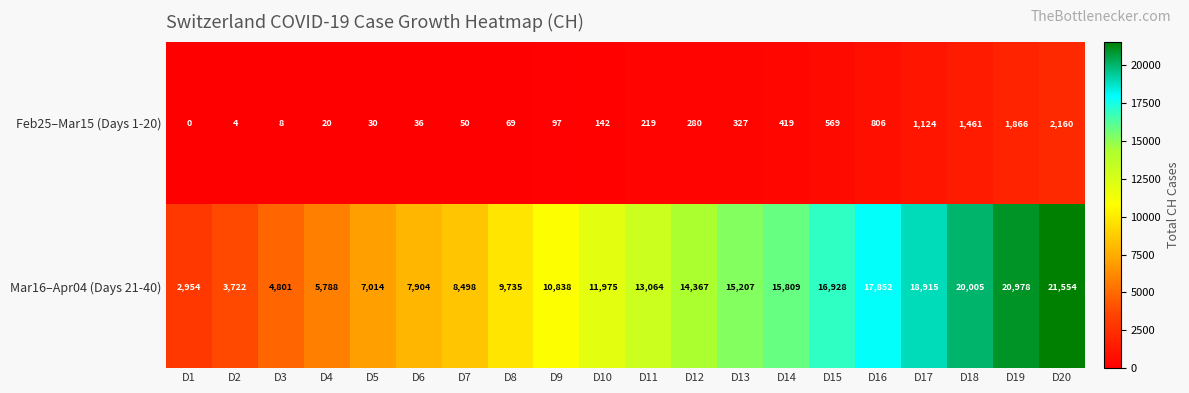

Which series changed the most between D3 and D12?

Mar16–Apr04 (Days 21-40)